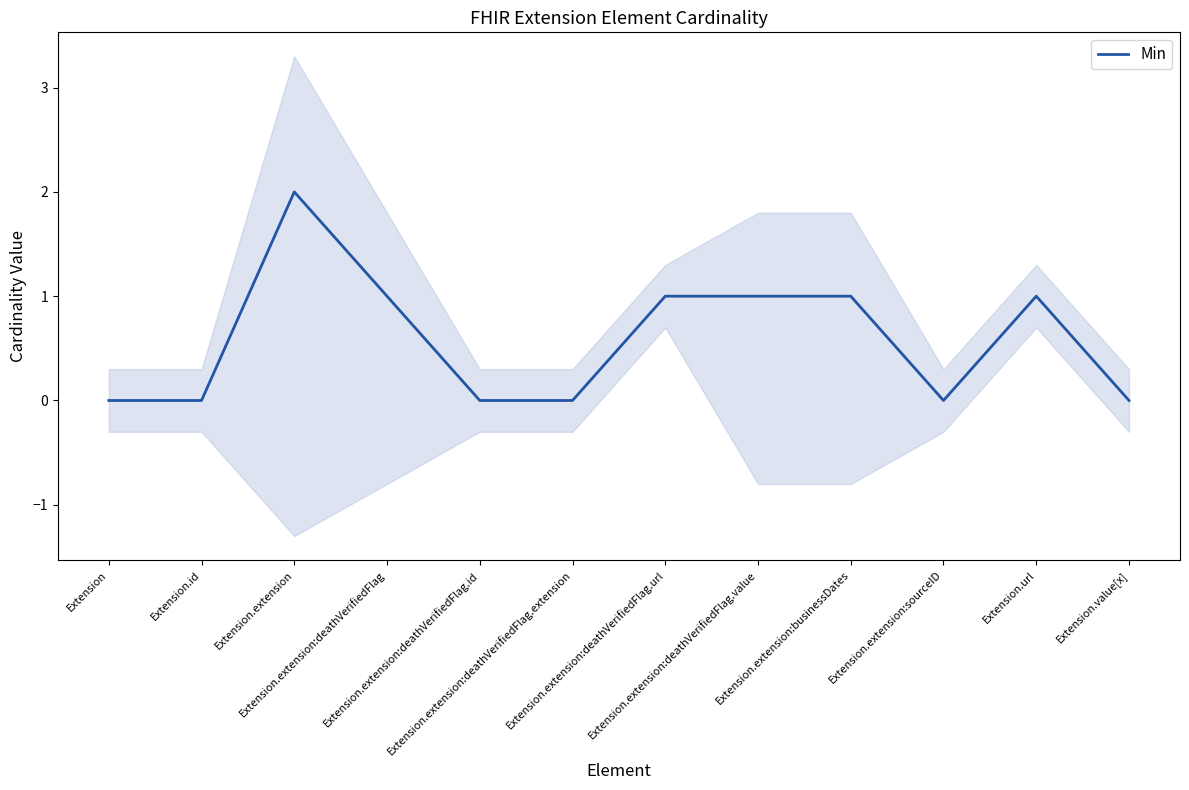

What is the greatest value displayed?

2